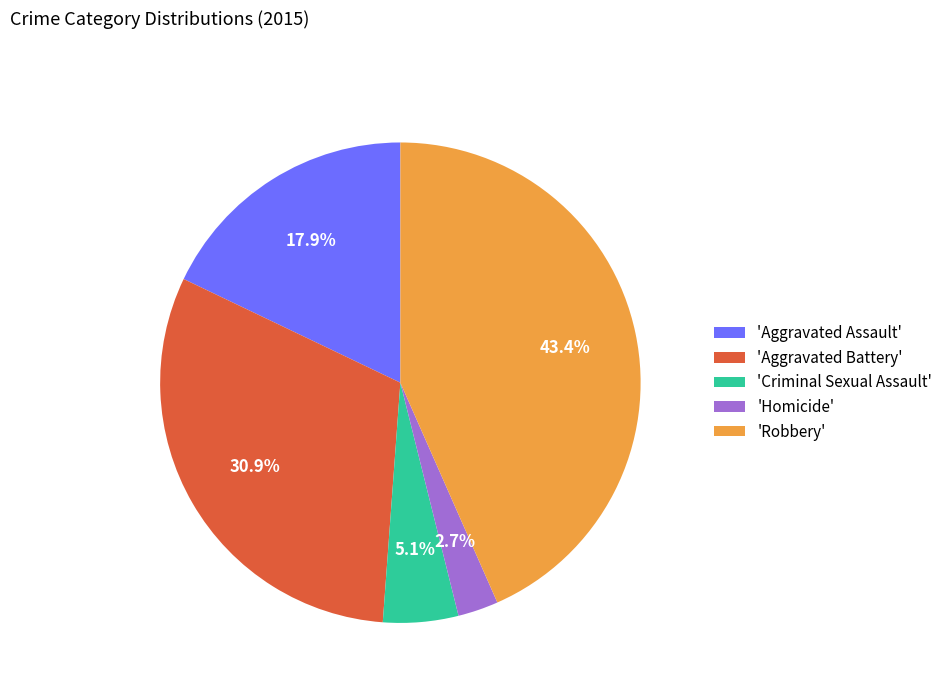

Is there a majority slice in this chart?

No